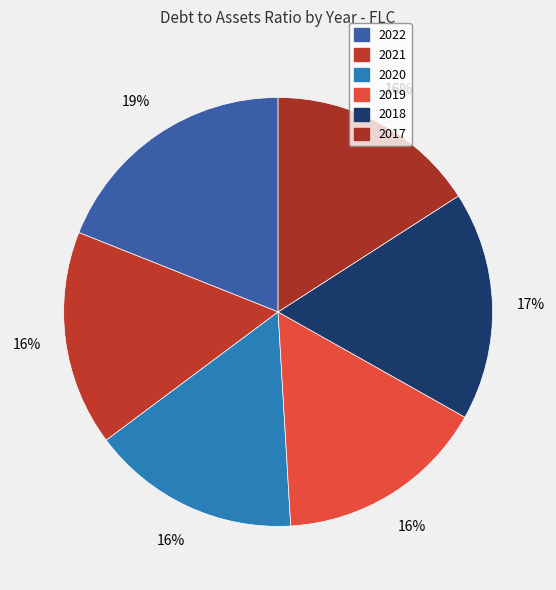

How many segments does this pie chart have?

6